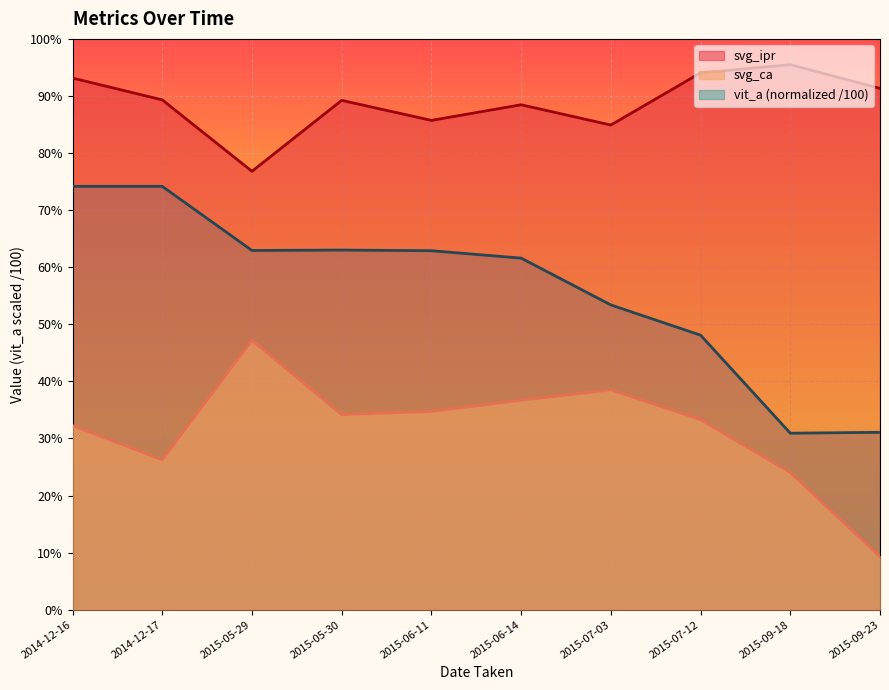

Where is the first local minimum for svg_ipr?

2015-05-29